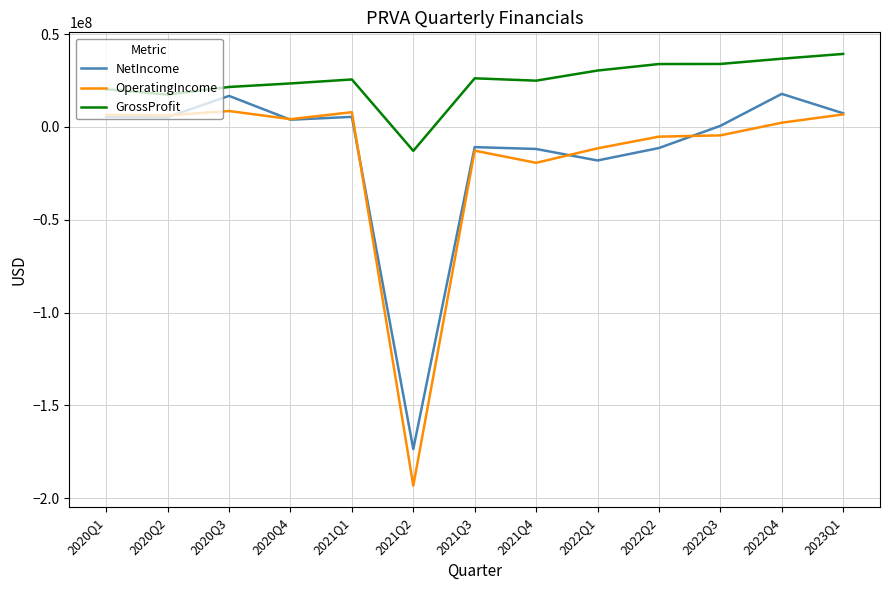

The value of NetIncome at 2022Q4 is 17776000. True or false?

True